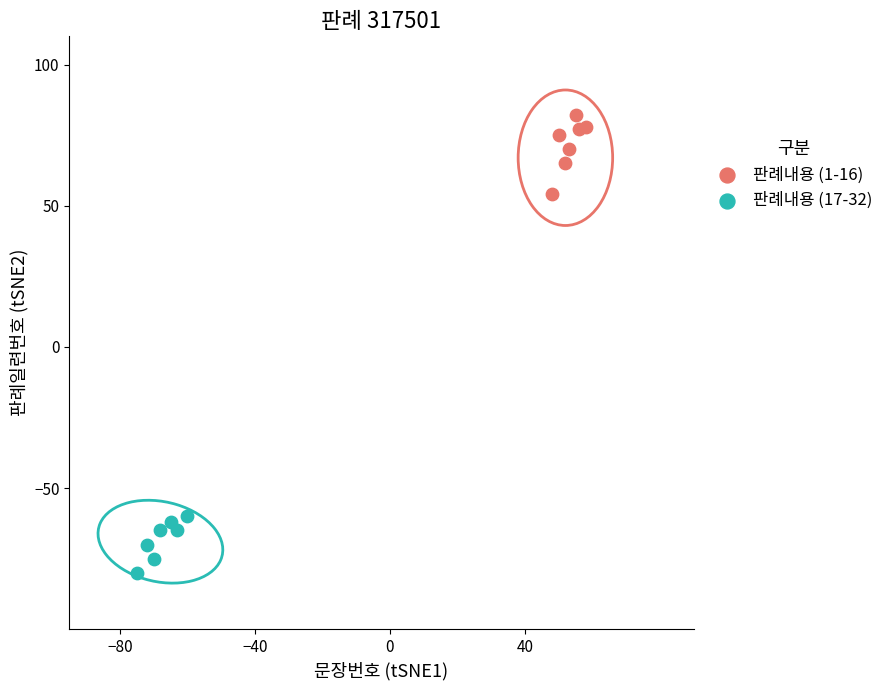

Which series has the largest Y range (max minus min)?

판례내용 (1-16)